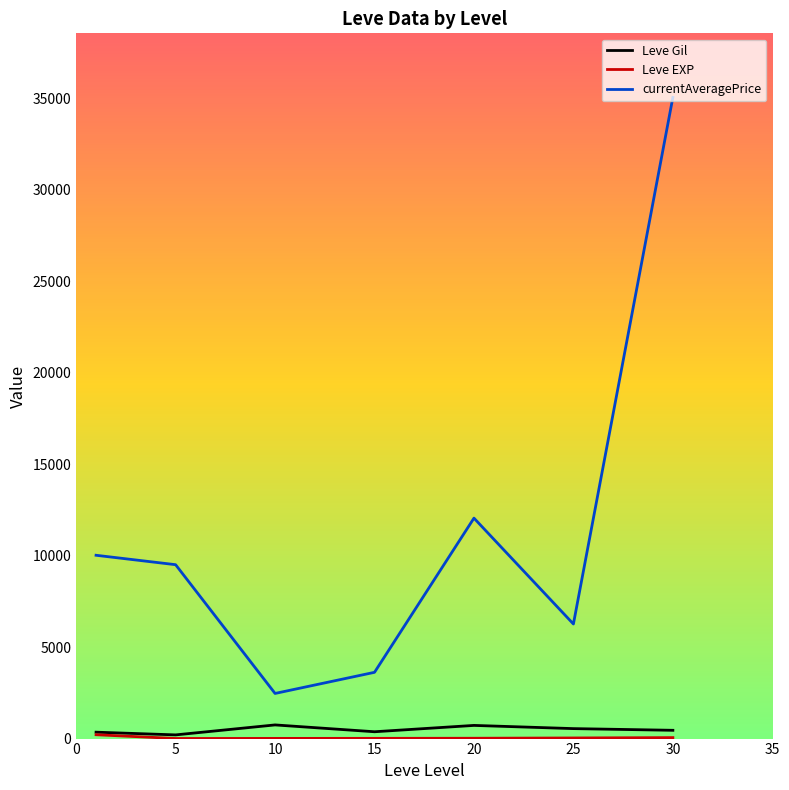

True or false: Leve Gil and currentAveragePrice intersect in this chart.

False